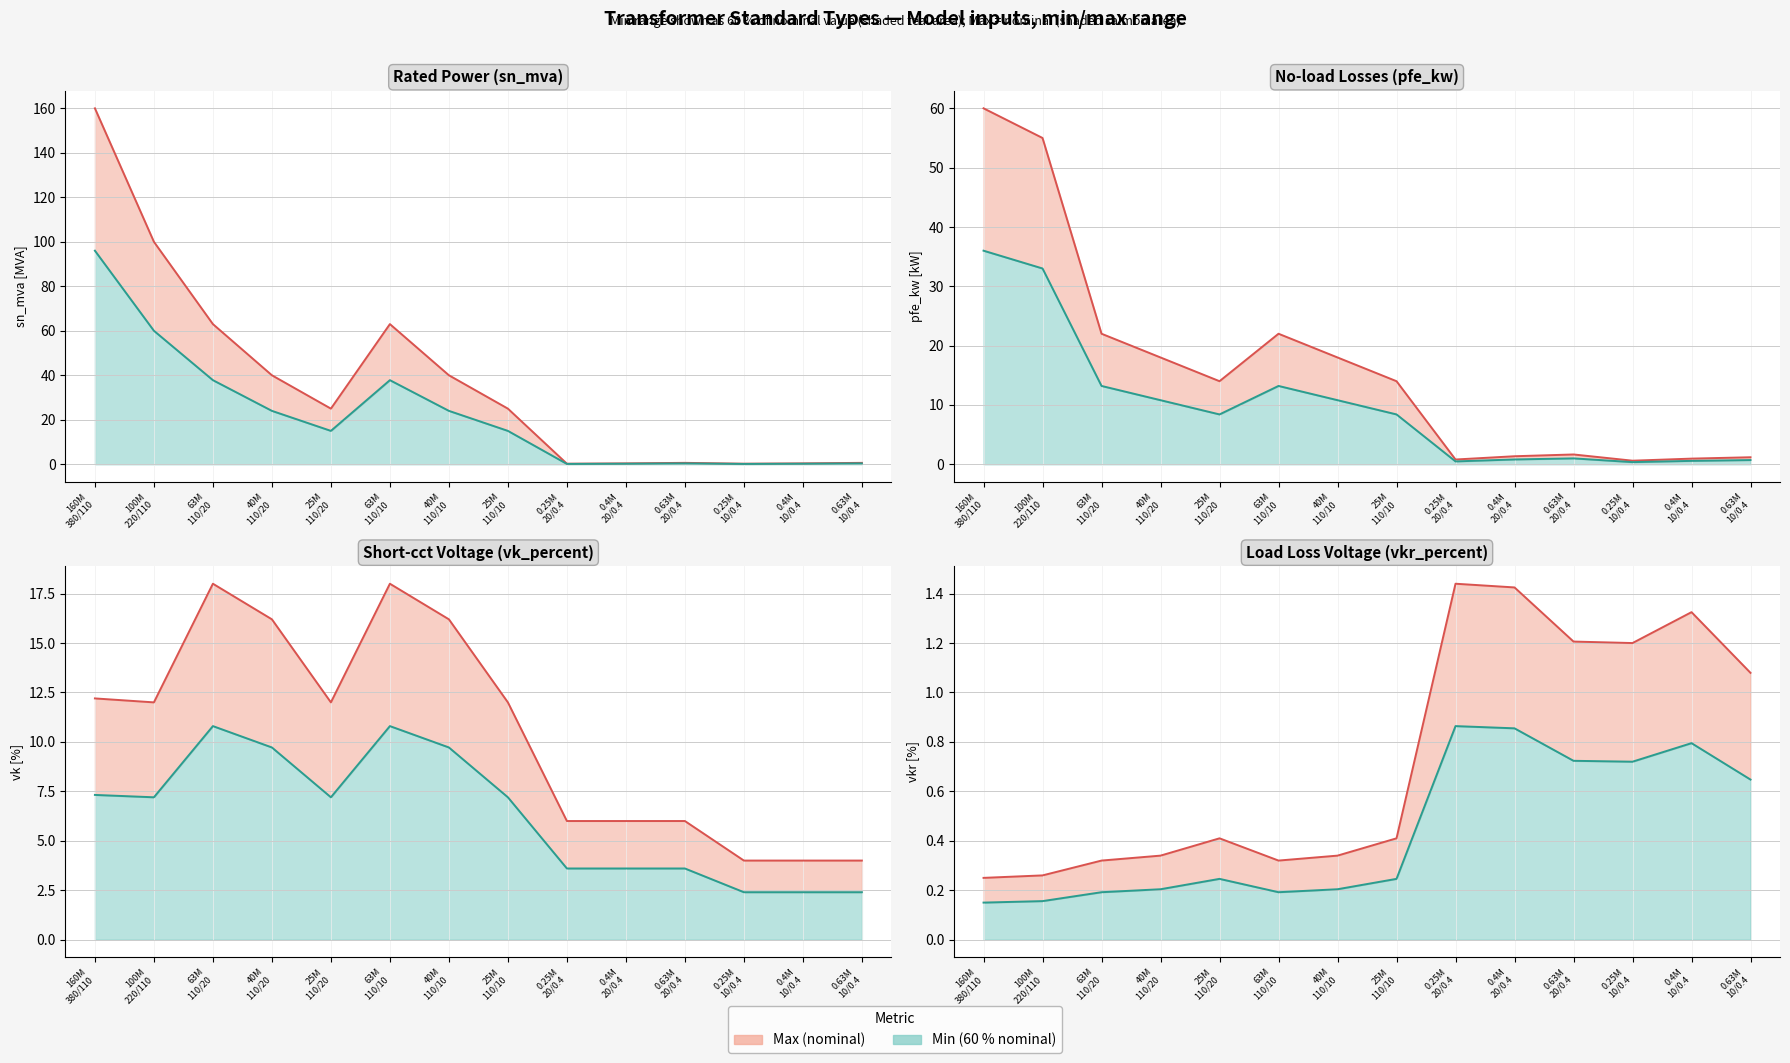

Between 0.4M
20/0.4 and 0.4M
10/0.4, which series saw the biggest shift?

Upper bound